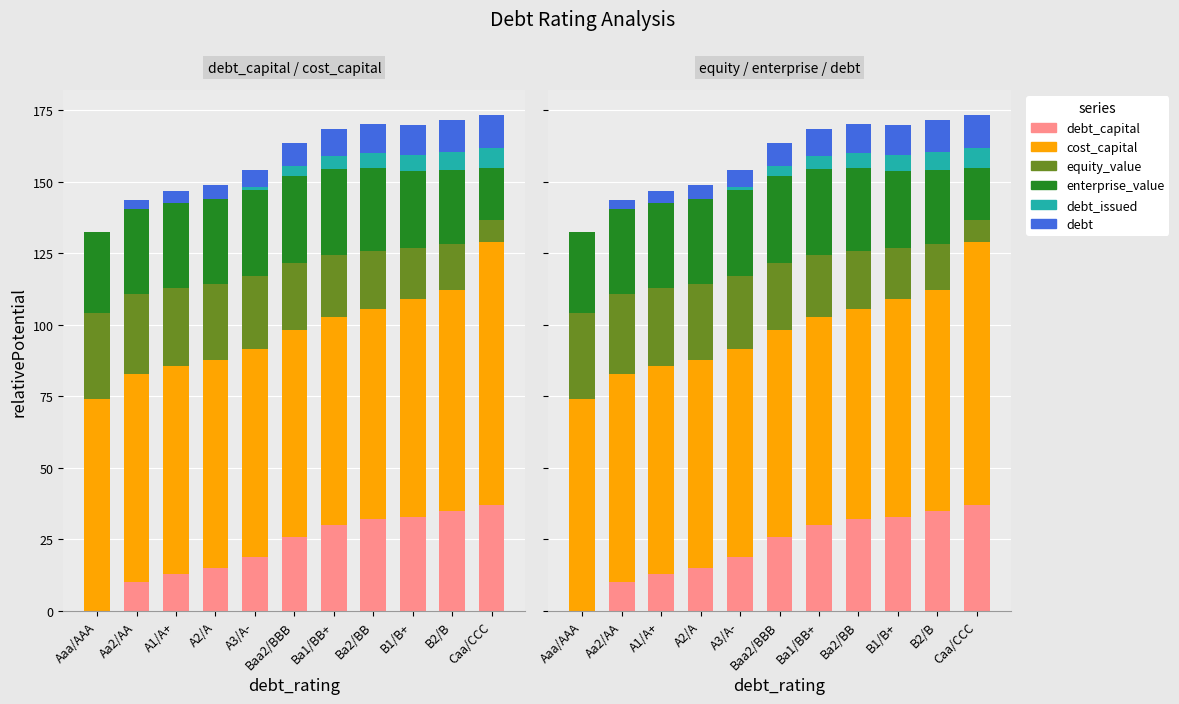

What is the difference between the debt values at B1/B+ and Ba1/BB+?

0.9